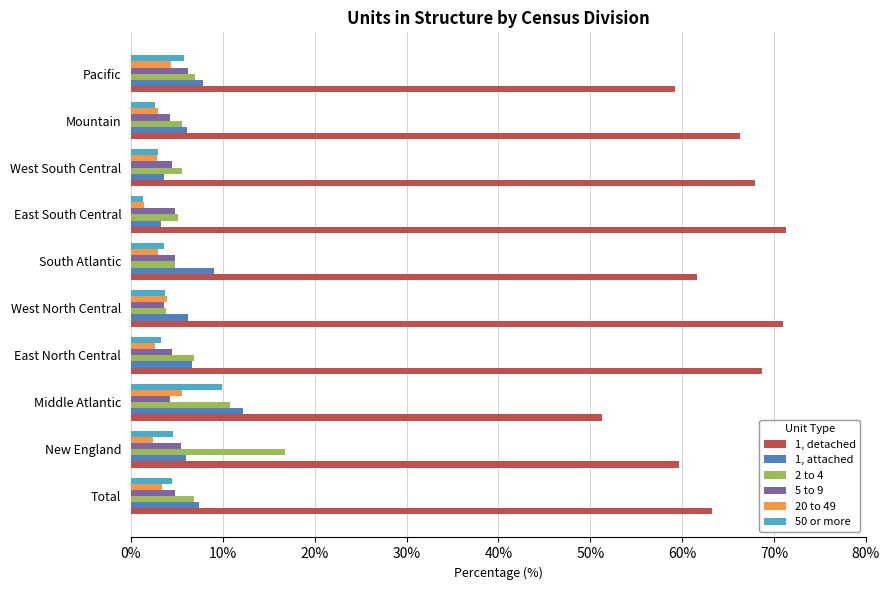

At which label does 1, attached reach its peak?

Middle Atlantic